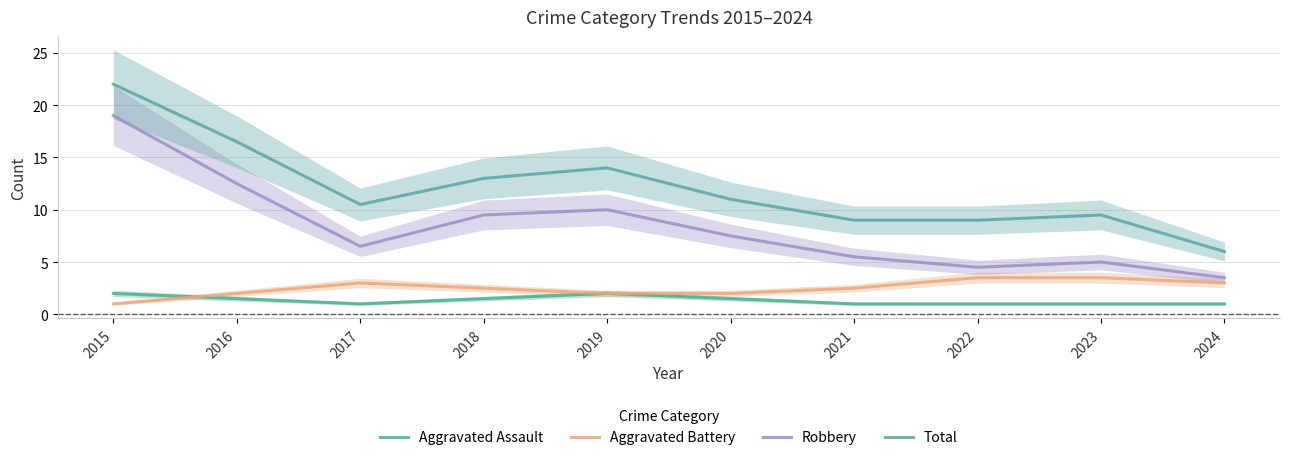

Which category has the highest value across all series?

2015